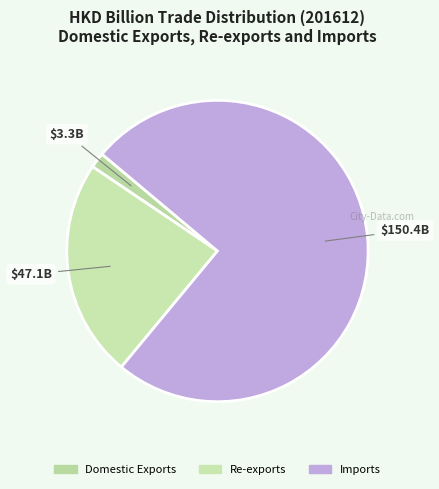

To the nearest percent, what is the difference between the largest and smallest slice percentages?

73%